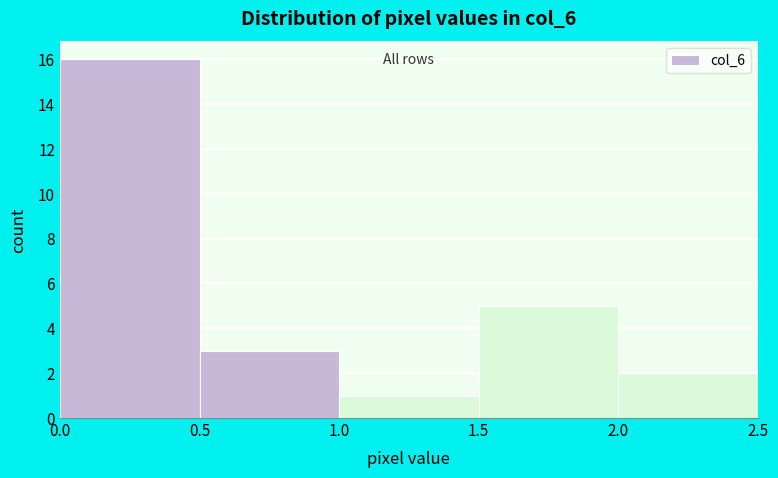

How tall is the bar that spans 0.5 to 1.0 on the x-axis? The values are not printed on the chart, so give them approximately, as read against the axis.

3